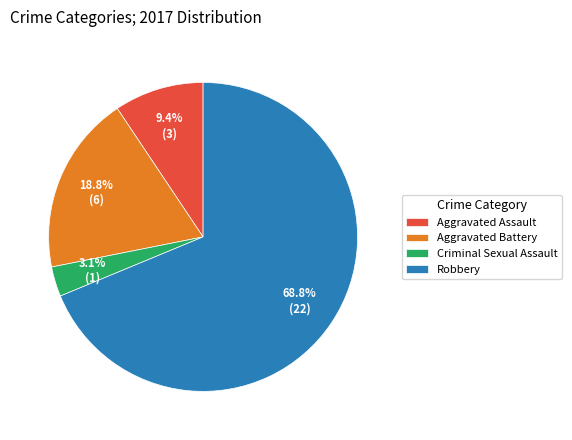

Which slice is the smallest?

Criminal Sexual Assault